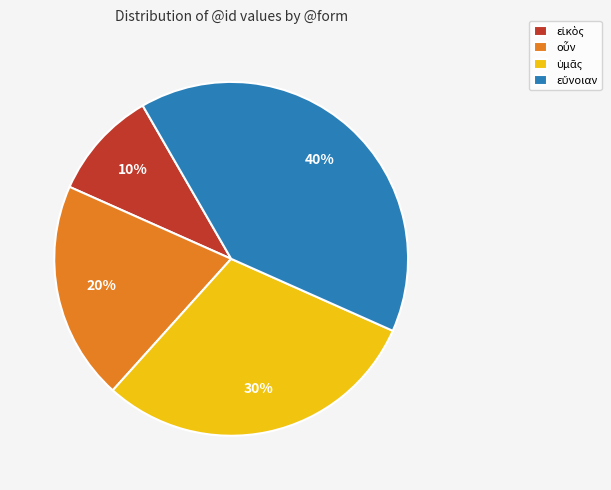

Is there a majority slice in this chart?

No